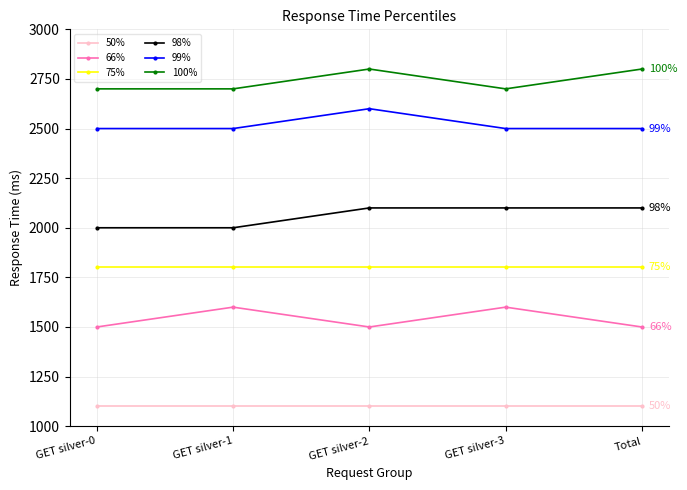

What is the greatest value displayed?

2800